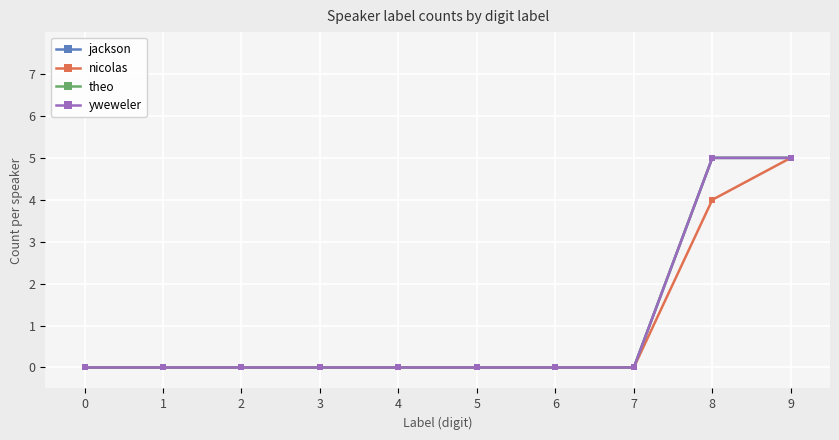

True or false: nicolas and yweweler intersect in this chart.

False